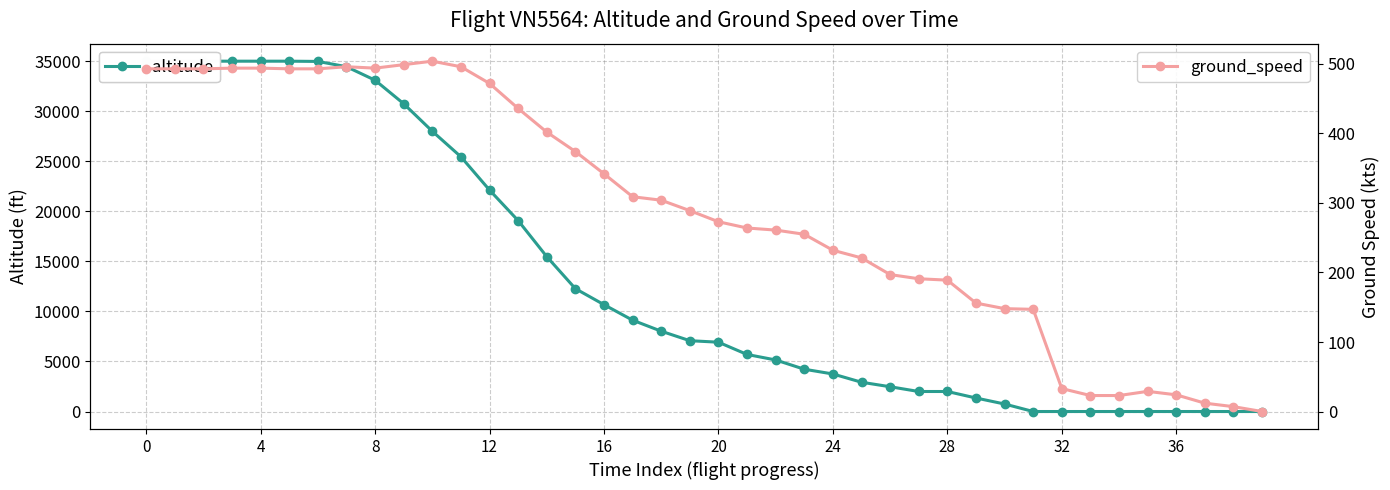

True or false: altitude has more than 2 points higher than both neighbors.

False